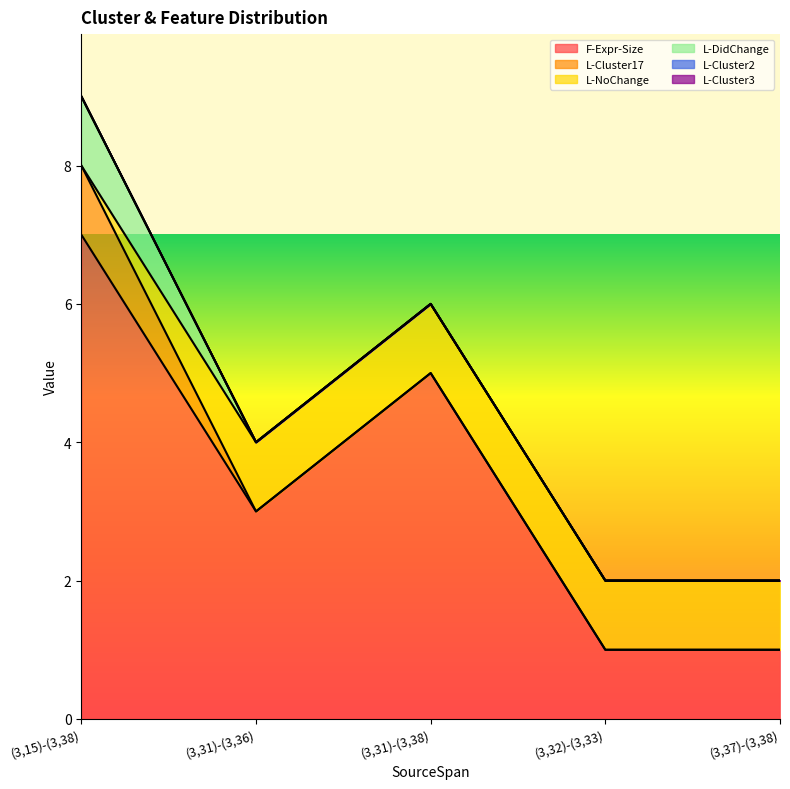

Which series changed the most between (3,31)-(3,38) and (3,32)-(3,33)?

F-Expr-Size